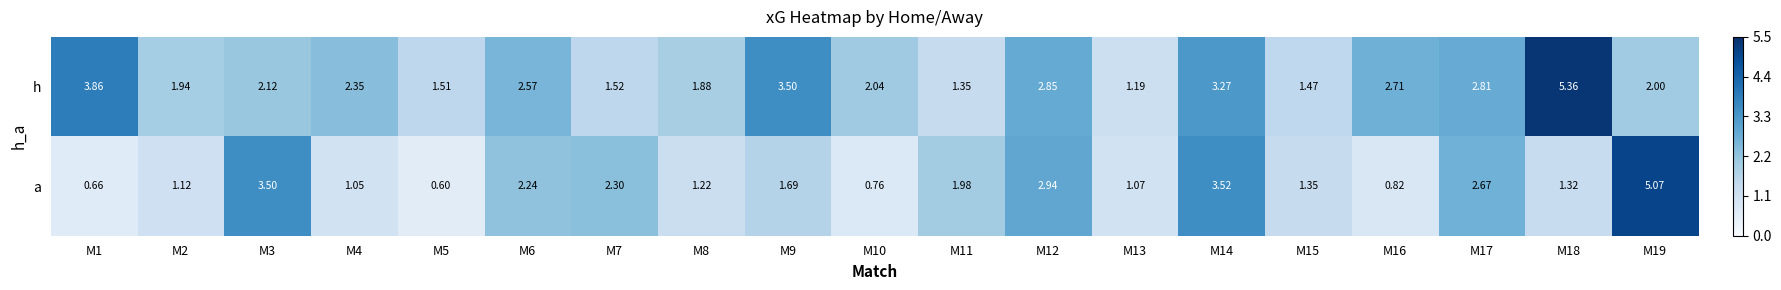

Rank the series by their average value, from highest to lowest.

h, a